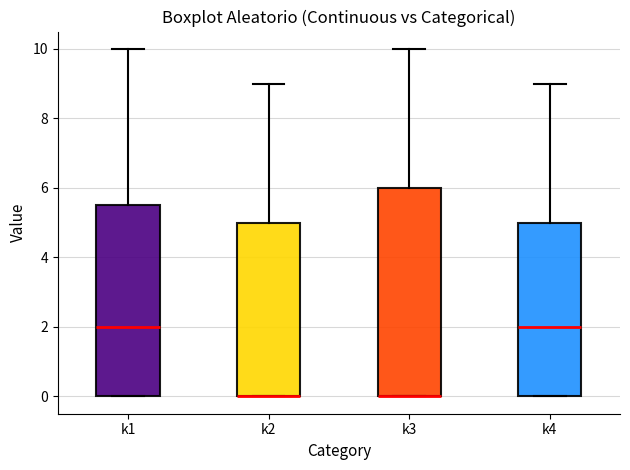

Where is the upper edge of the box for k2 on the y-axis? The values are not printed on the chart, so give them approximately, as read against the axis.

5.0